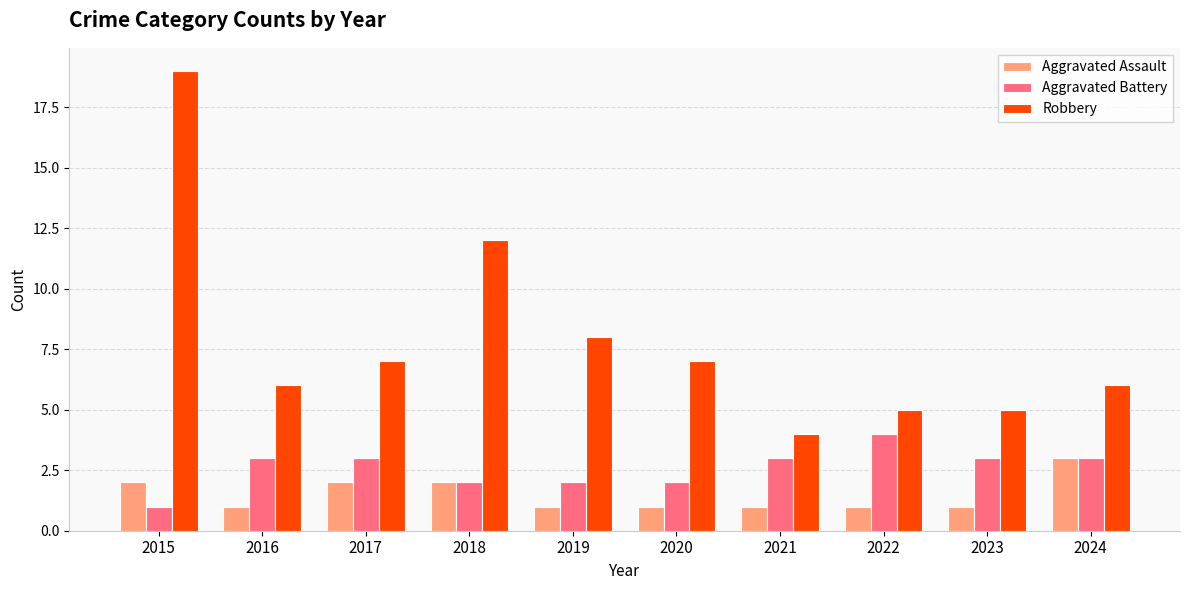

What is the difference between the maximum and minimum values in the Robbery series?

15